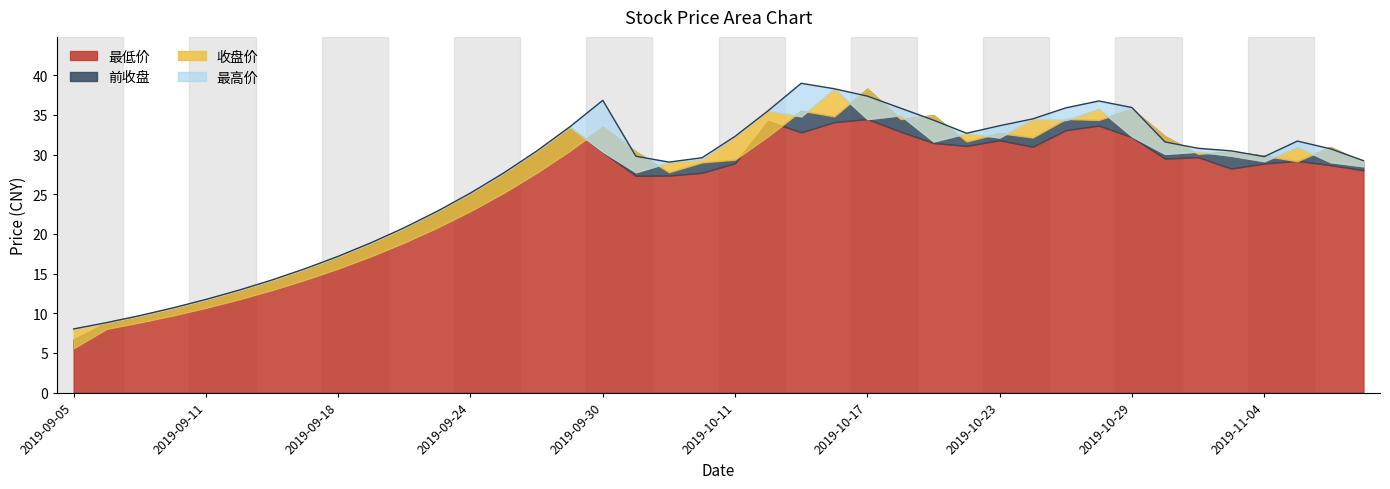

What is the label of the 3rd point from the left?

2019-09-09